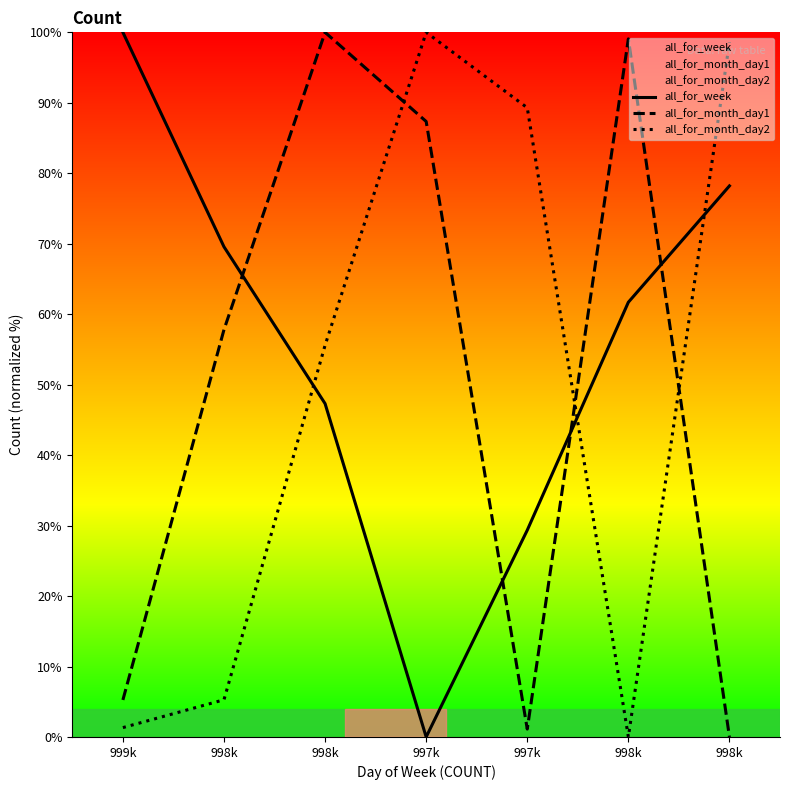

Does the chart display data point markers on the line(s)?

No